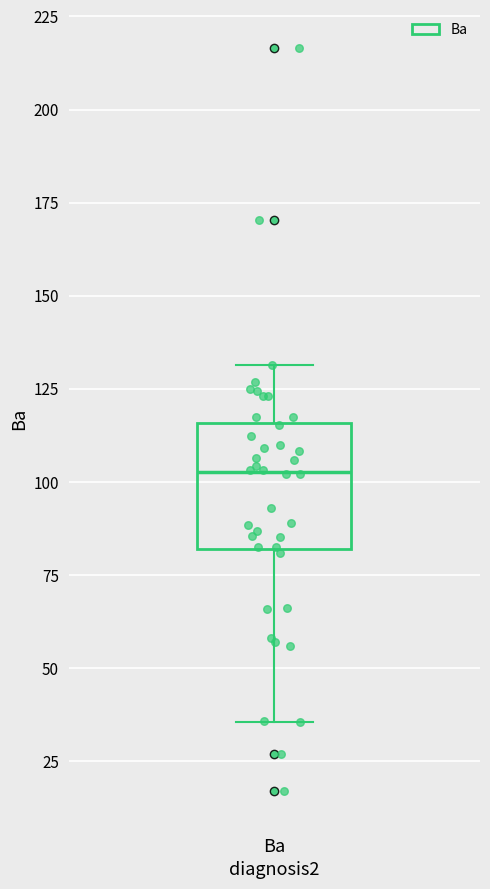

Read this box plot against the y-axis: the position of the median line, the range covered by the box, and the ends of both whiskers. The values are not printed on the chart, so give them approximately, as read against the axis.

median 105, box 80 to 115, whiskers 35 to 130